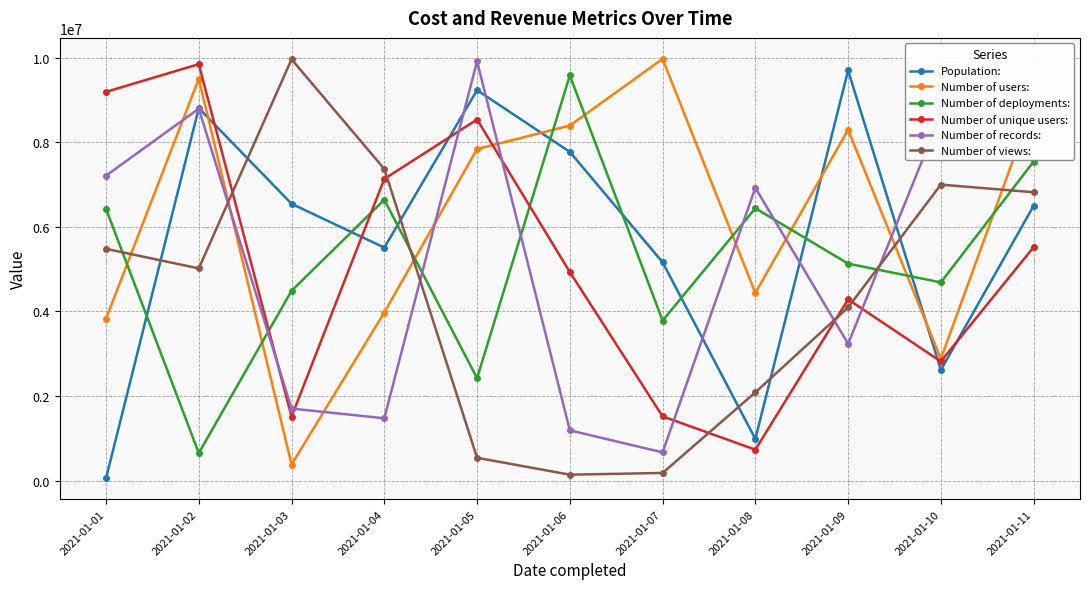

At which label does Number of records: first exceed 6923246?

2021-01-01